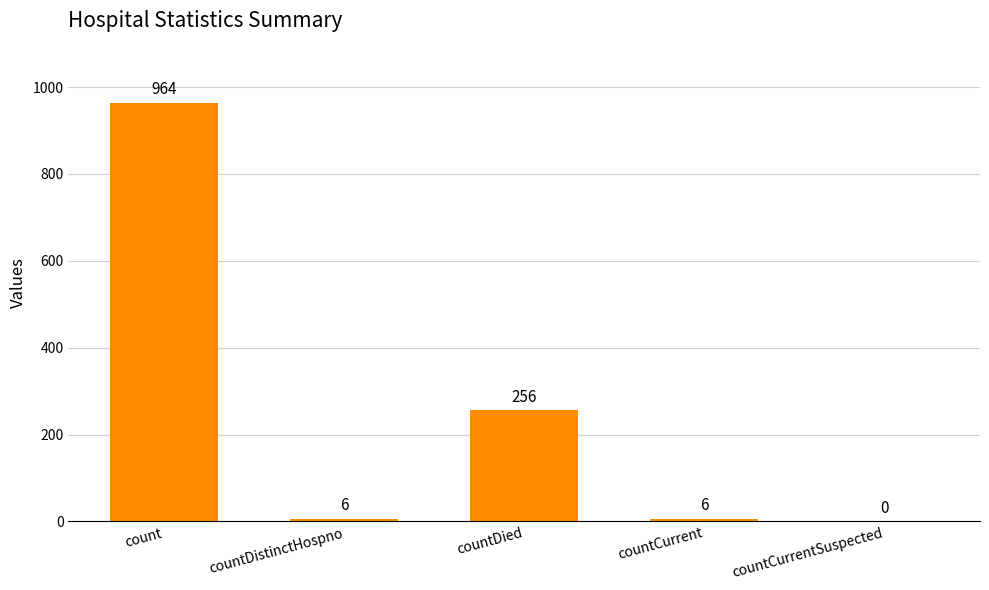

Where does the data first go above 6?

count